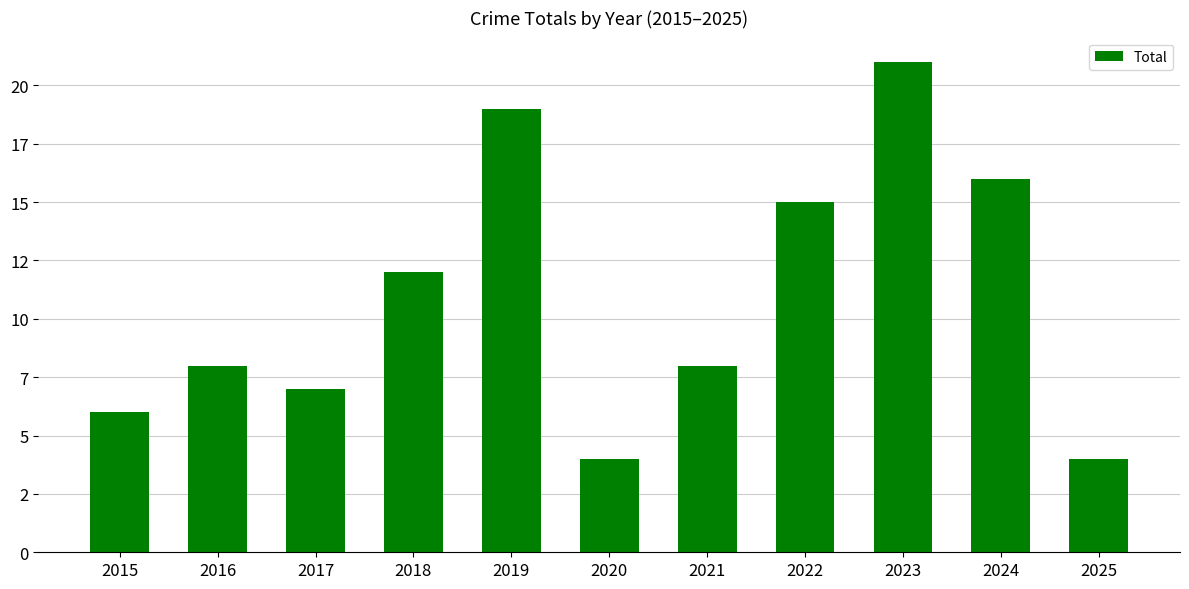

What is the difference between the second highest and second lowest values?

15